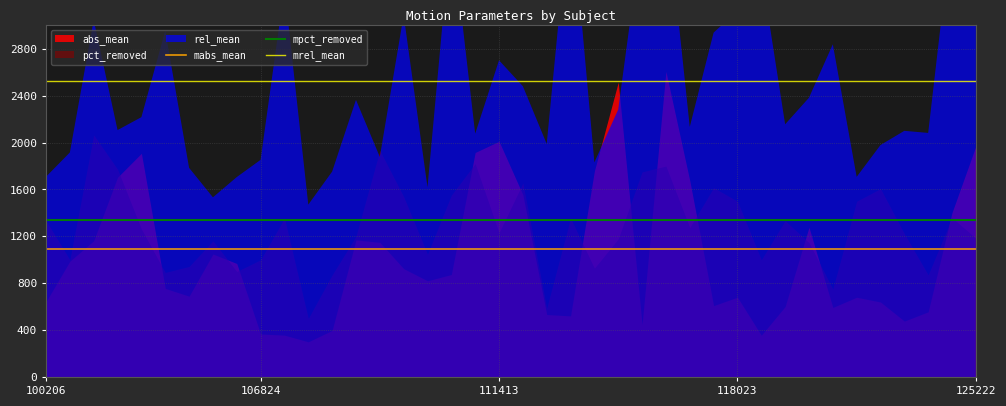

True or false: mpct_removed has more than 1 points higher than both neighbors.

False